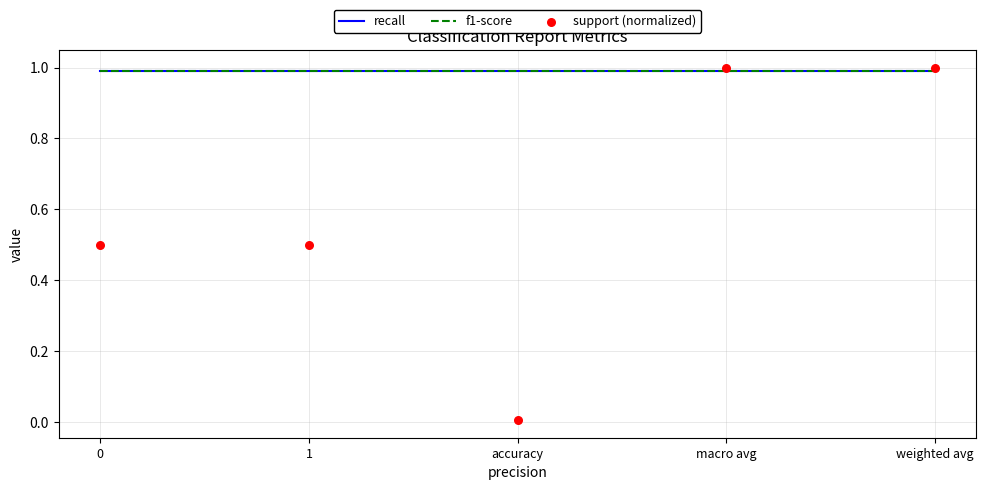

Which series has the largest Y range (max minus min)?

support (normalized)